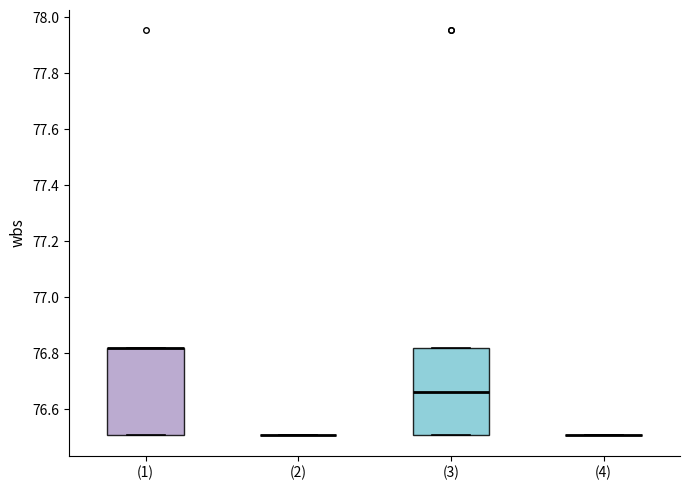

Reading left to right, read every box against the y-axis: the position of its median line, the range the box covers, and the ends of its whiskers. The values are not printed on the chart, so give them approximately, as read against the axis.

(1): median 76.82 (drawn on the box's upper edge), box 76.50 to 76.82, whiskers 76.50 to 76.82
(2): box collapsed to a line at 76.50, whiskers 76.50 to 76.50
(3): median 76.66, box 76.50 to 76.82, whiskers 76.50 to 76.82
(4): box collapsed to a line at 76.50, whiskers 76.50 to 76.50